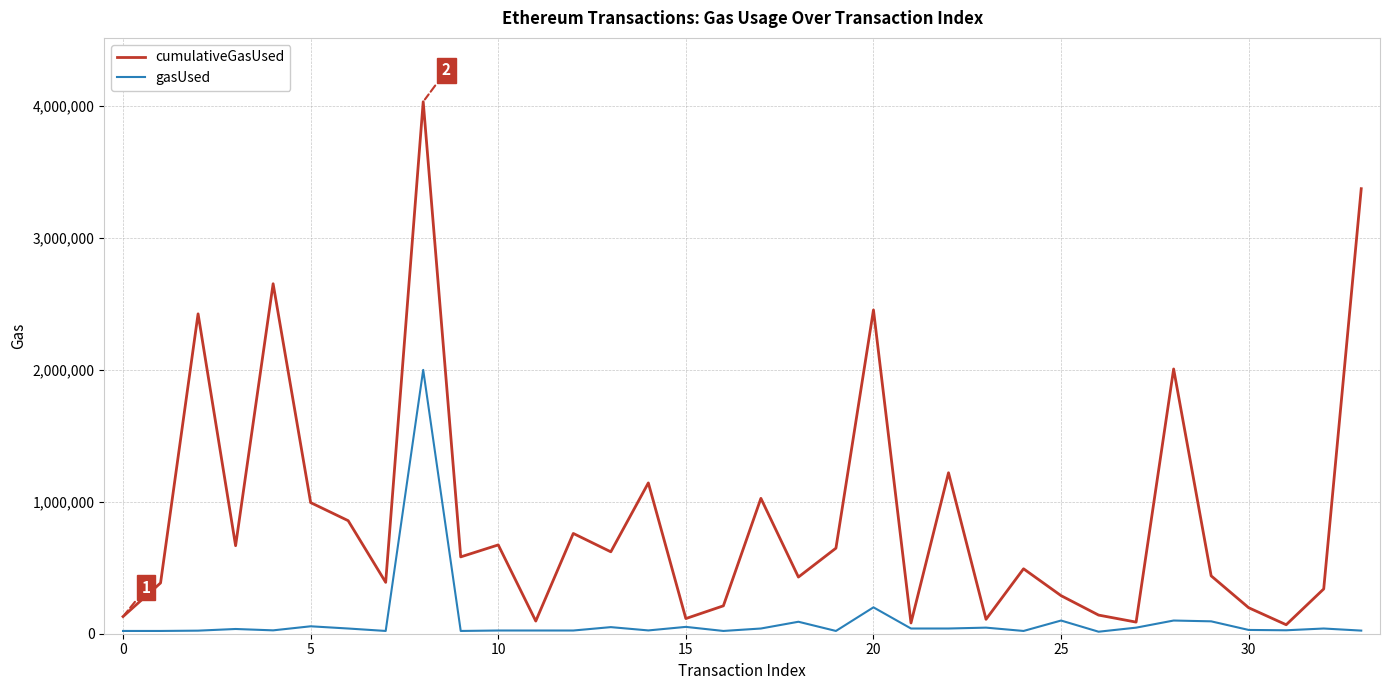

What is the maximum value shown in the chart?

4032981